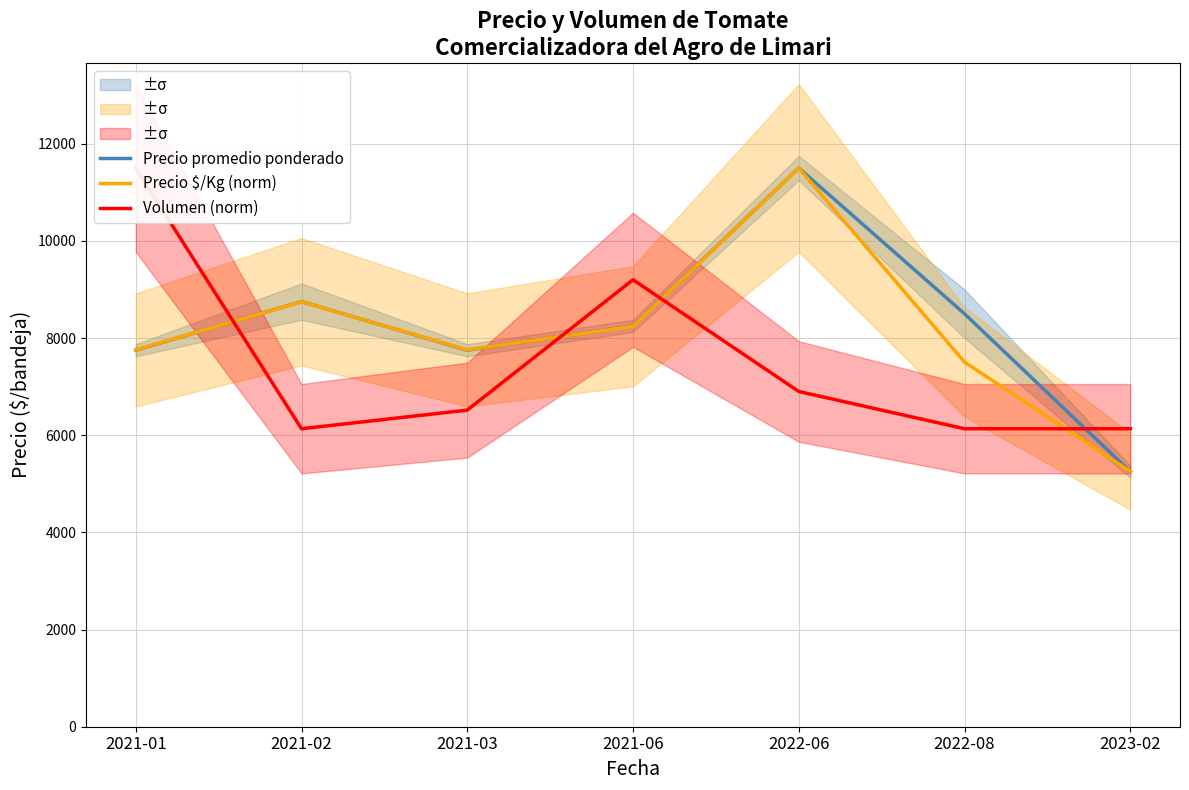

Reading right to left, what are all the values shown in this chart?

Precio promedio ponderado: 2023-02=5250.0	2022-08=8500.0	2022-06=11500.0	2021-06=8250.0	2021-03=7750.0	2021-02=8750.0	2021-01=7750.0
Precio $/Kg (norm): 2023-02=5255.1	2022-08=7504.7	2022-06=11500.0	2021-06=8242.6	2021-03=7756.7	2021-02=8746.5	2021-01=7756.7
Volumen (norm): 2023-02=6133.3	2022-08=6133.3	2022-06=6900.0	2021-06=9200.0	2021-03=6516.7	2021-02=6133.3	2021-01=11500.0